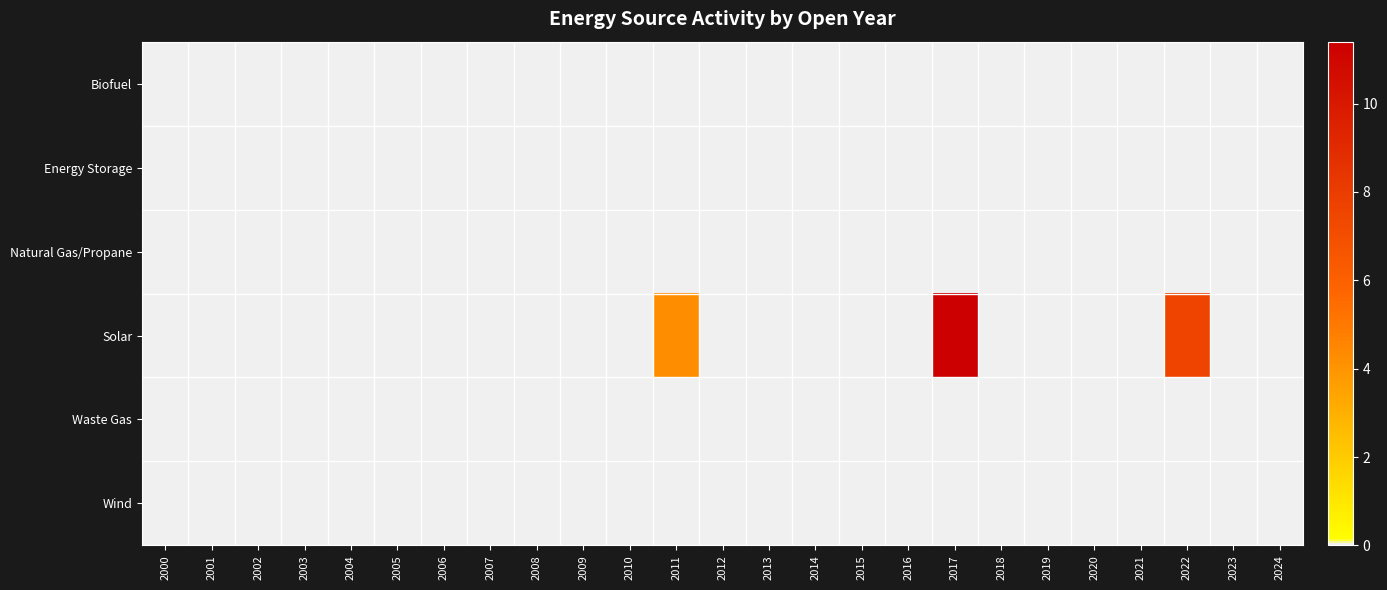

At 2013, list the series in order from largest to smallest.

Biofuel, Energy Storage, Natural Gas/Propane, Solar, Waste Gas, Wind